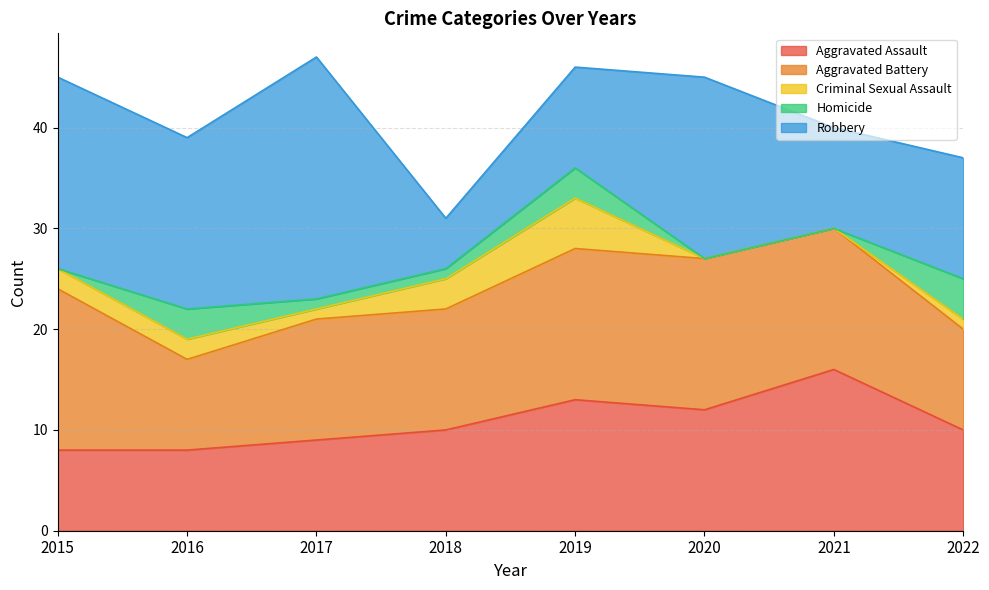

Is the value of Homicide at 2018 greater than the value of Robbery at 2021?

No